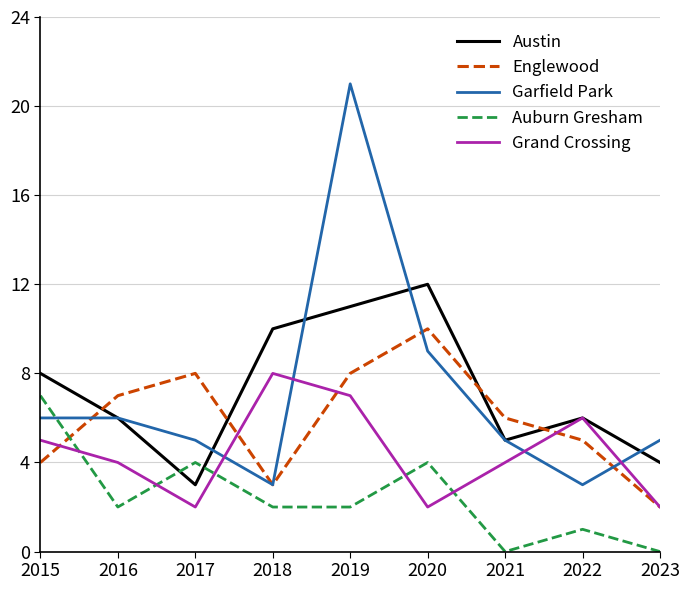

Reading right to left, what are all the values shown in this chart?

Austin: 4	6	5	12	11	10	3	6	8
Englewood: 2	5	6	10	8	3	8	7	4
Garfield Park: 5	3	5	9	21	3	5	6	6
Auburn Gresham: 0	1	0	4	2	2	4	2	7
Grand Crossing: 2	6	4	2	7	8	2	4	5